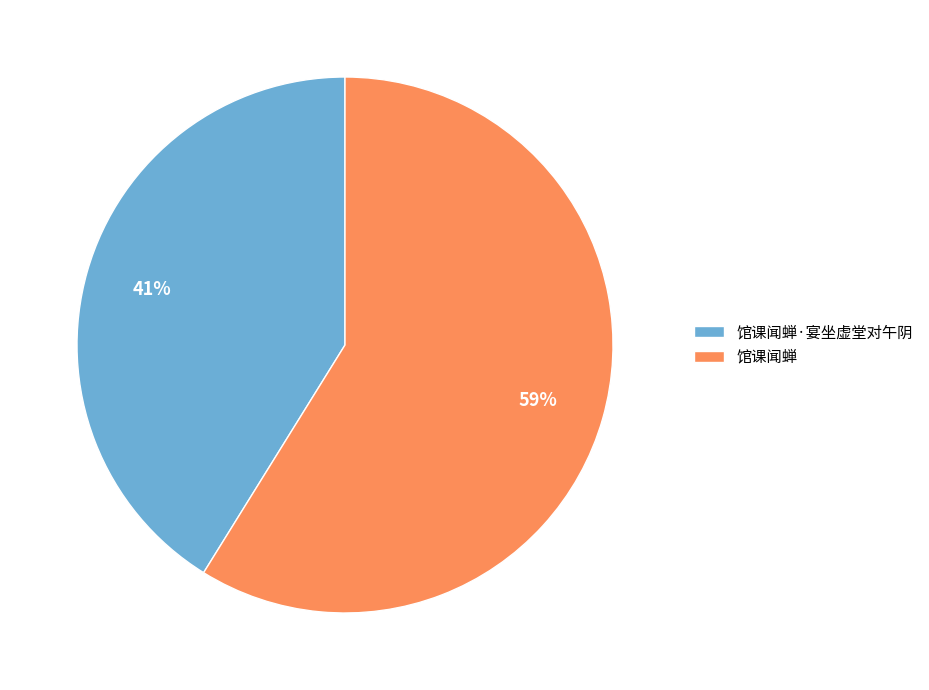

To the nearest percent, what percentage of the pie is 馆课闻蝉·宴坐虚堂对午阴?

41%